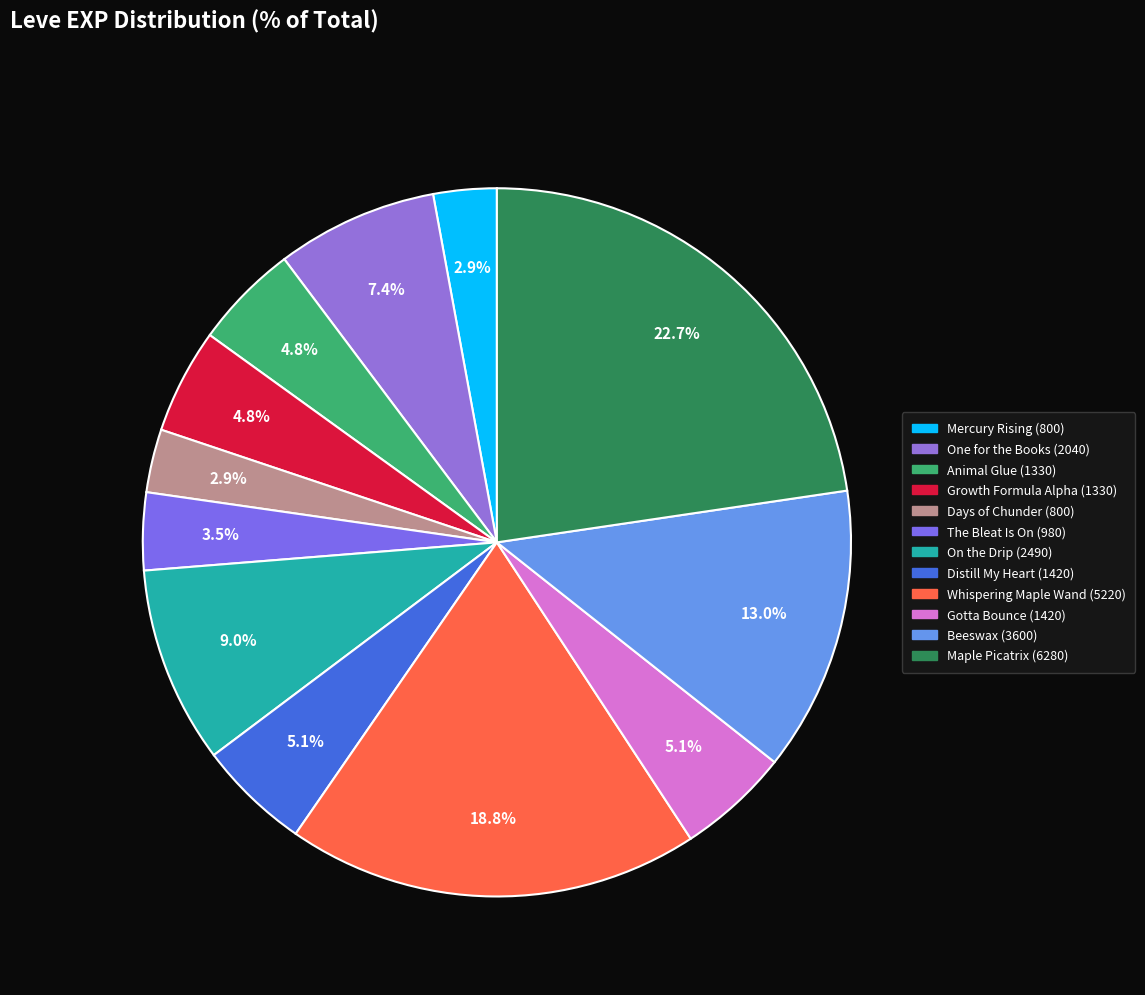

Count the number of slices in the pie.

12